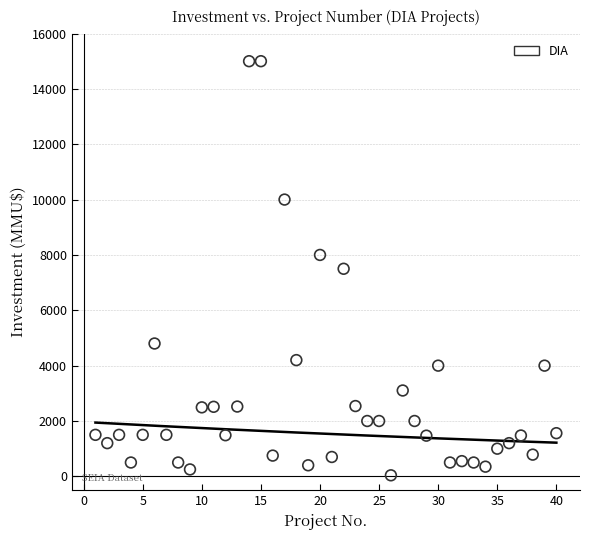

What is the range of Y values (max minus min)?

14962